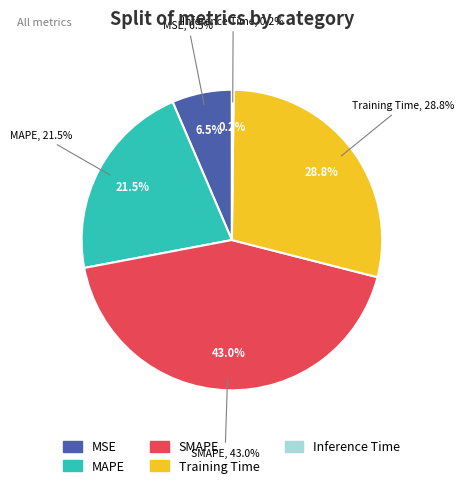

Combined, do Inference Time and MSE account for over 50%?

No